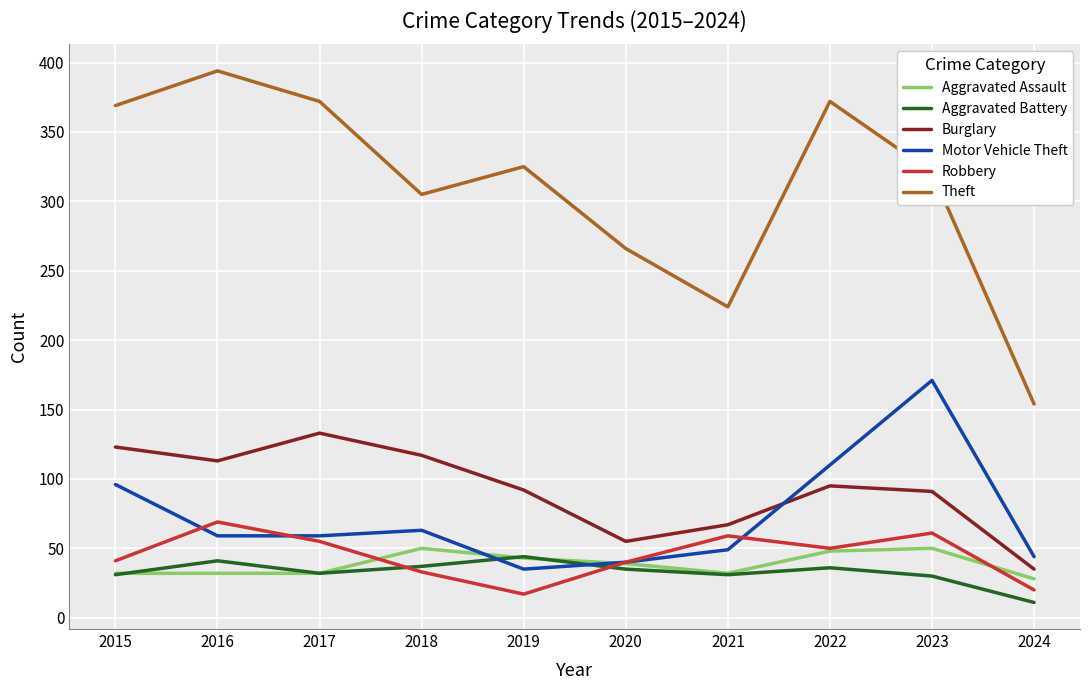

How many series are shown in this chart?

6